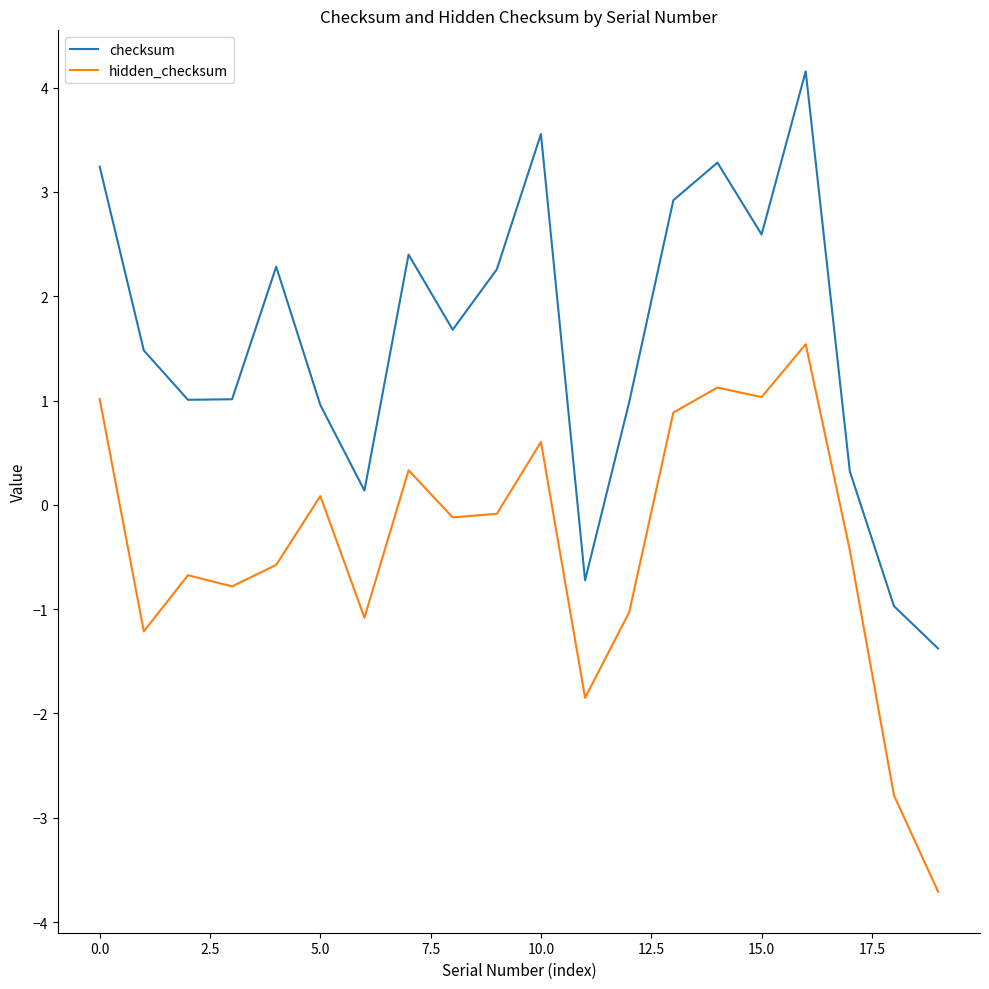

Rank the series by their average value, from highest to lowest.

checksum, hidden_checksum